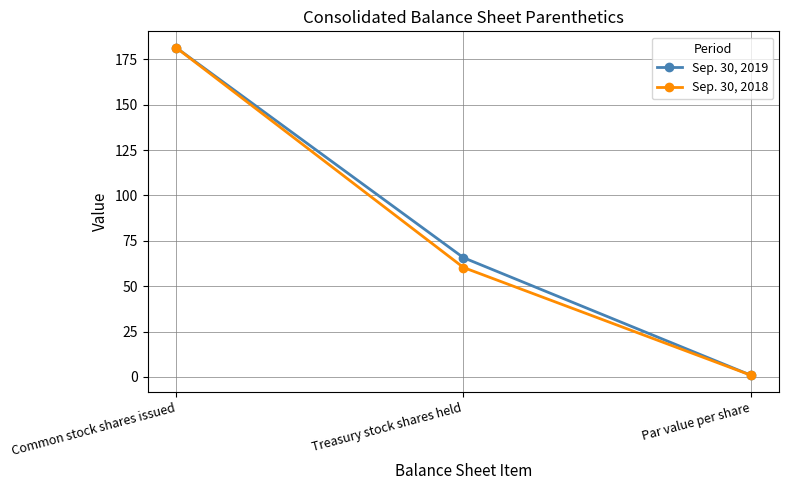

At which label does Sep. 30, 2019 reach its peak?

Common stock shares issued